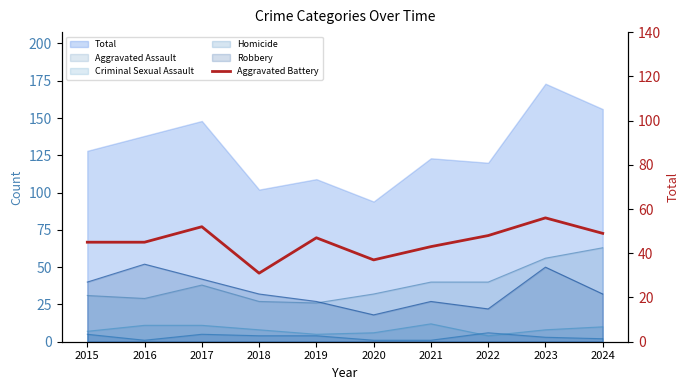

How many points are lower than both their immediate neighbors (excluding endpoints)?

2